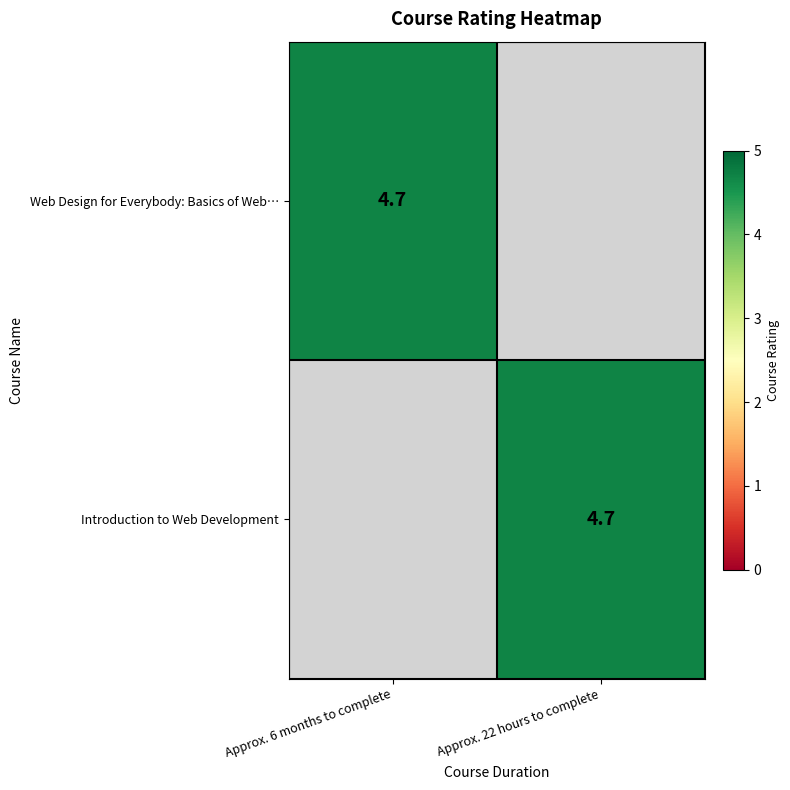

Between Approx. 6 months to complete and Approx. 22 hours to complete, which series saw the biggest shift?

row_0